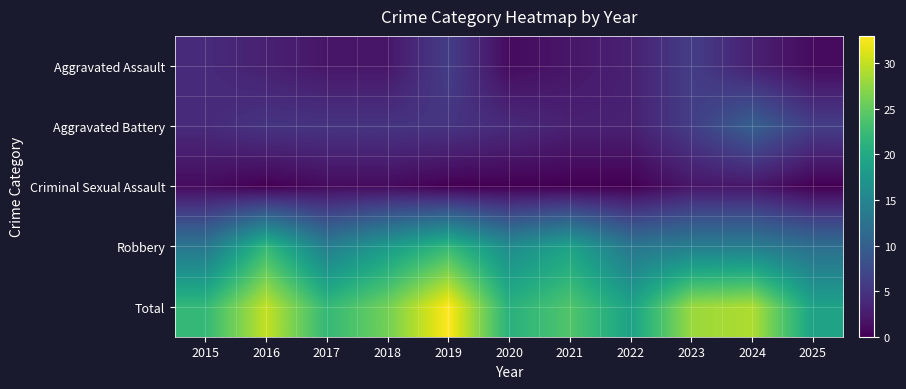

Which has a higher value, 2025 or 2015?

2015